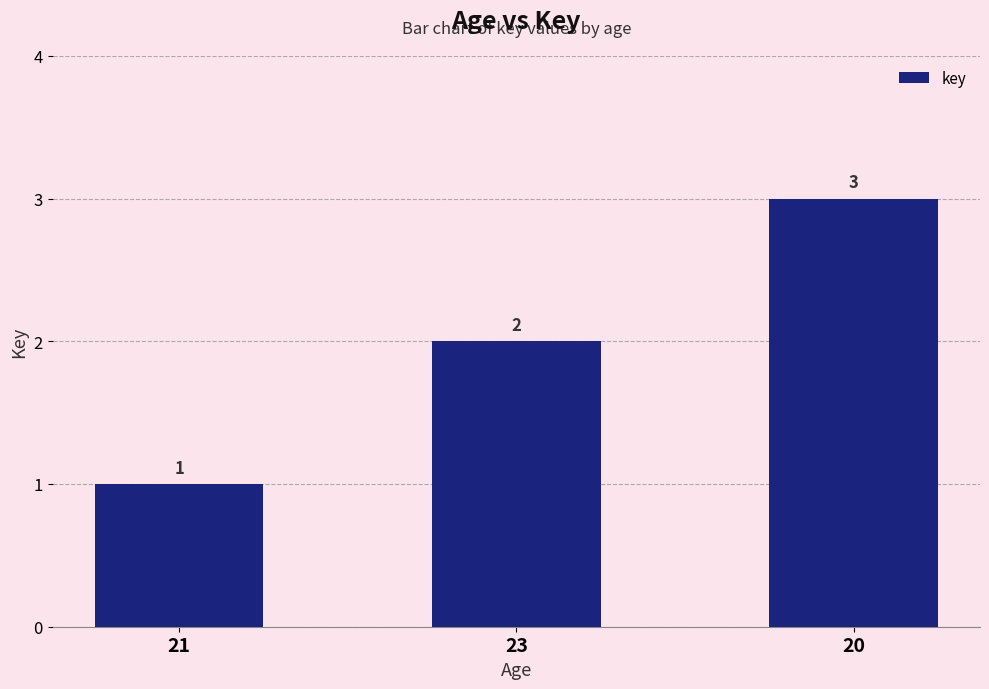

What is the difference between the maximum and minimum values?

2